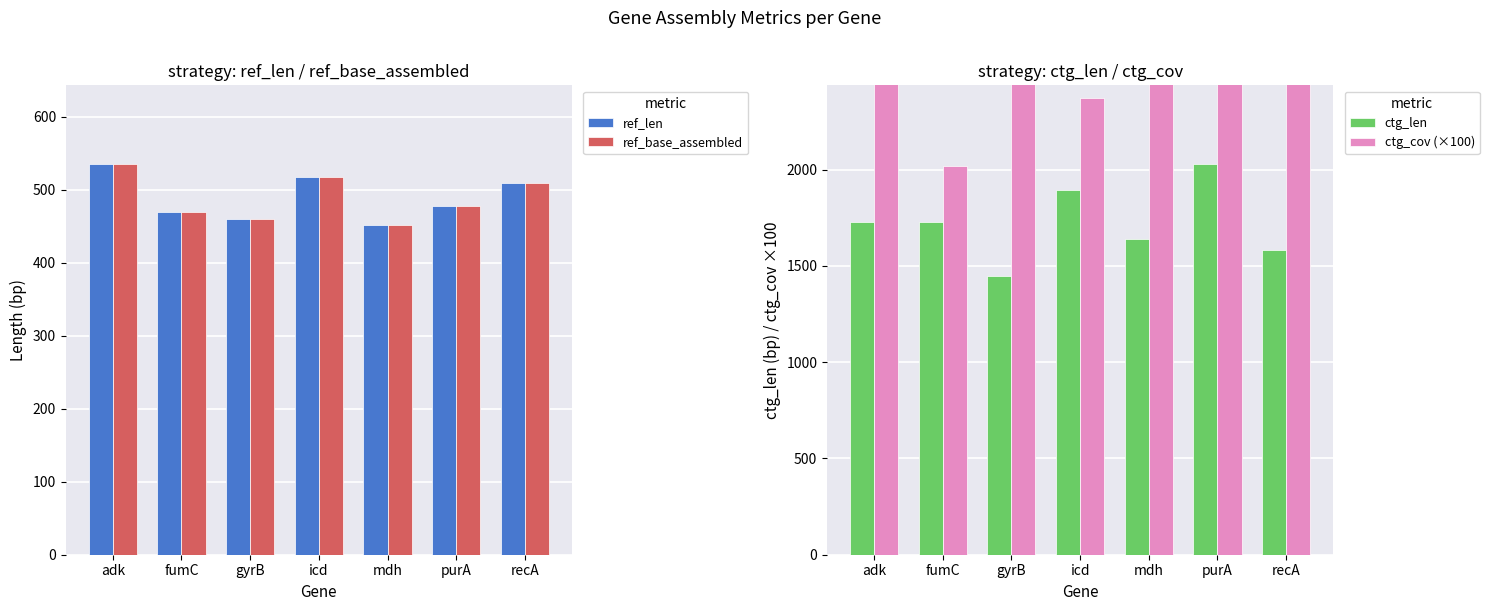

What is the difference between the second highest and second lowest values in the ctg_len series?

311.0